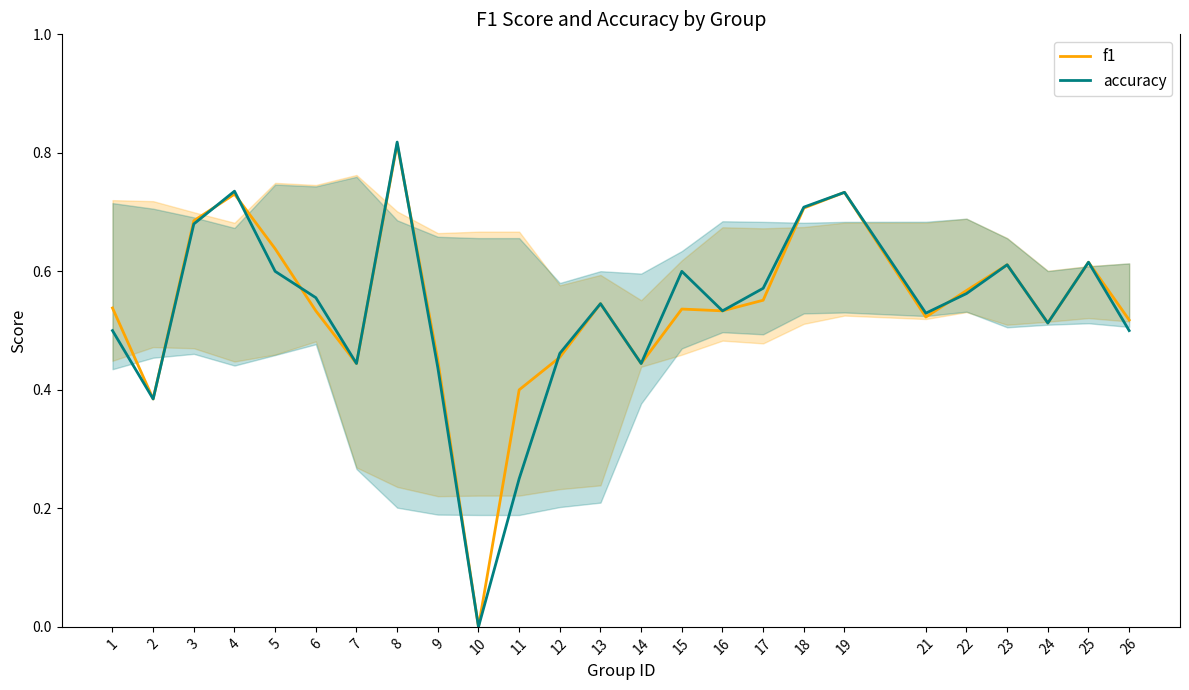

Where do accuracy and f1 first cross each other?

3 and 4